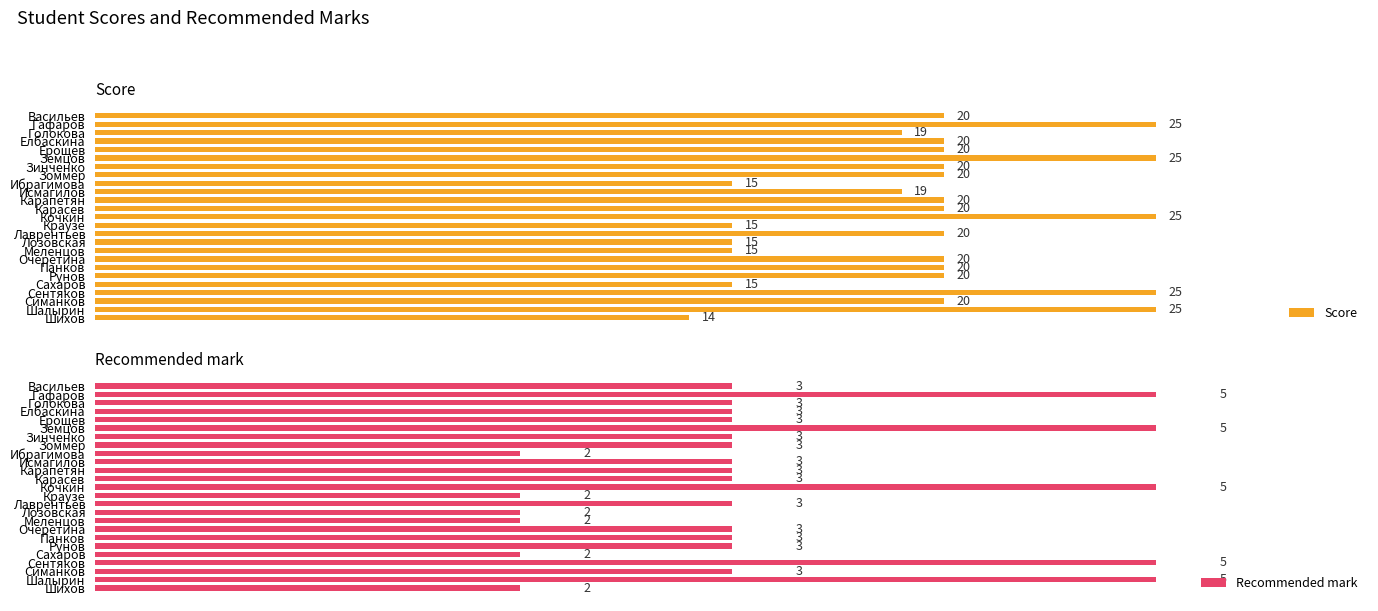

Which category has the lowest value in the Score series?

Шихов